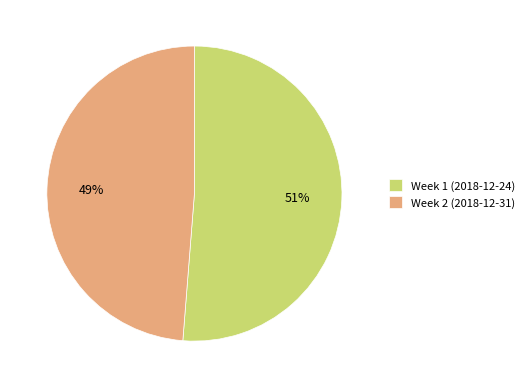

Combined, do Week 1 (2018-12-24) and Week 2 (2018-12-31) account for over 50%?

Yes